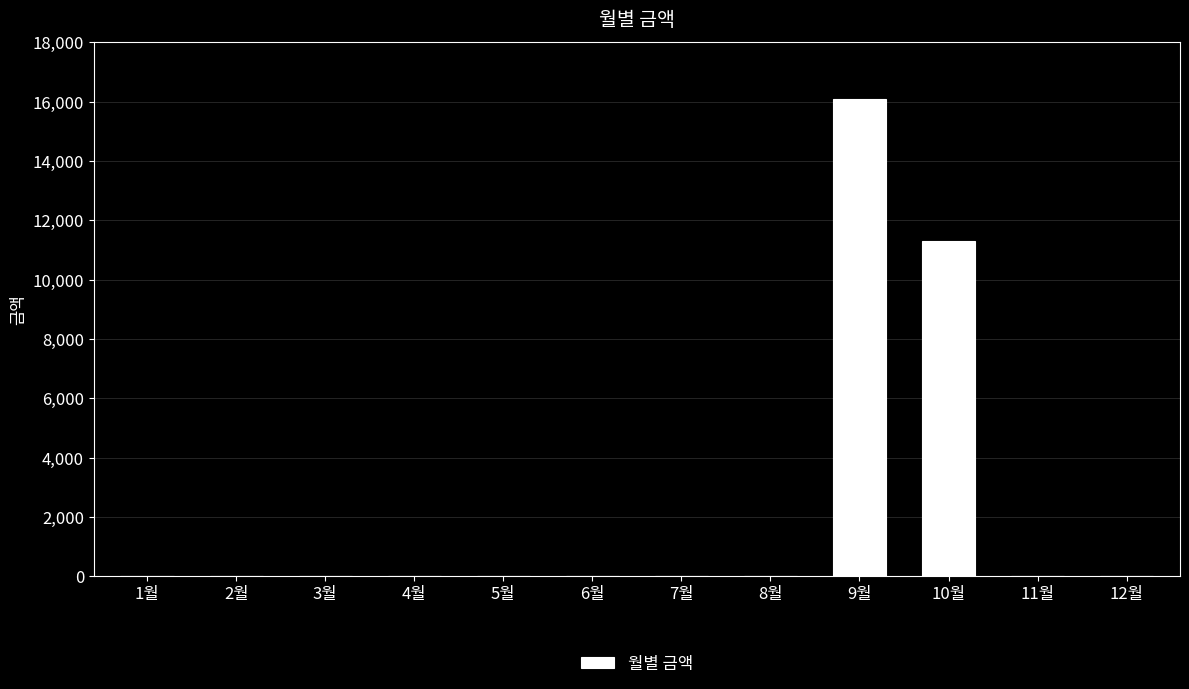

Which category has the highest value across all series?

9월